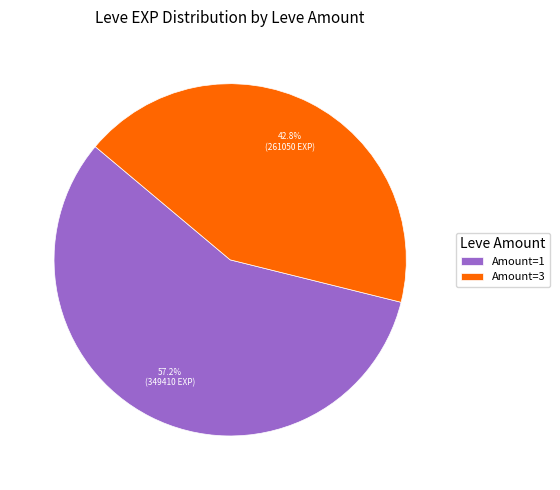

Count the number of slices in the pie.

2